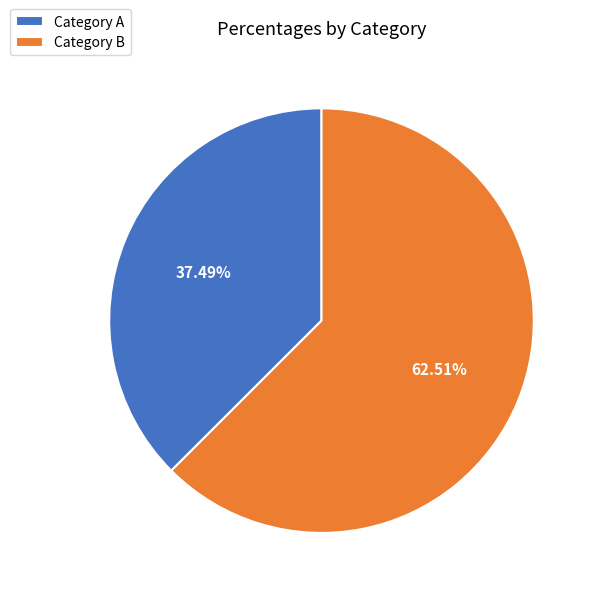

Combined, do Category A and Category B account for over 50%?

Yes